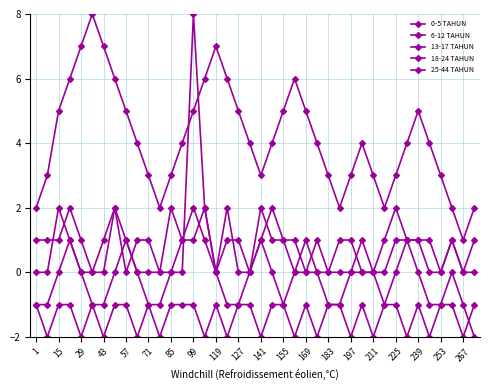

Which series ends up on top after the final intersection of 18-24 TAHUN and 6-12 TAHUN?

18-24 TAHUN